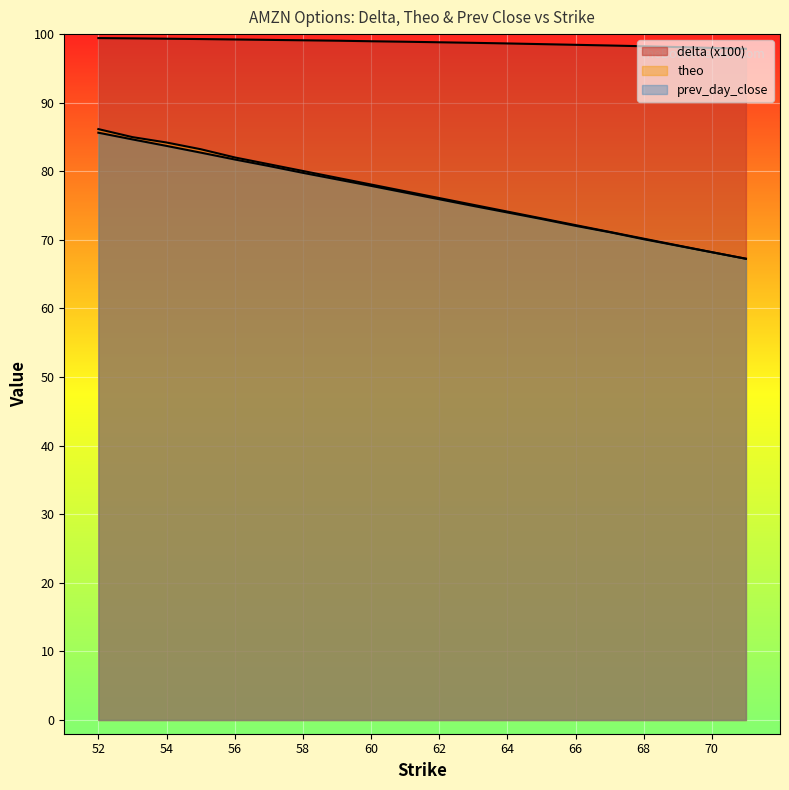

True or false: delta and prev_day_close cross at least once.

False